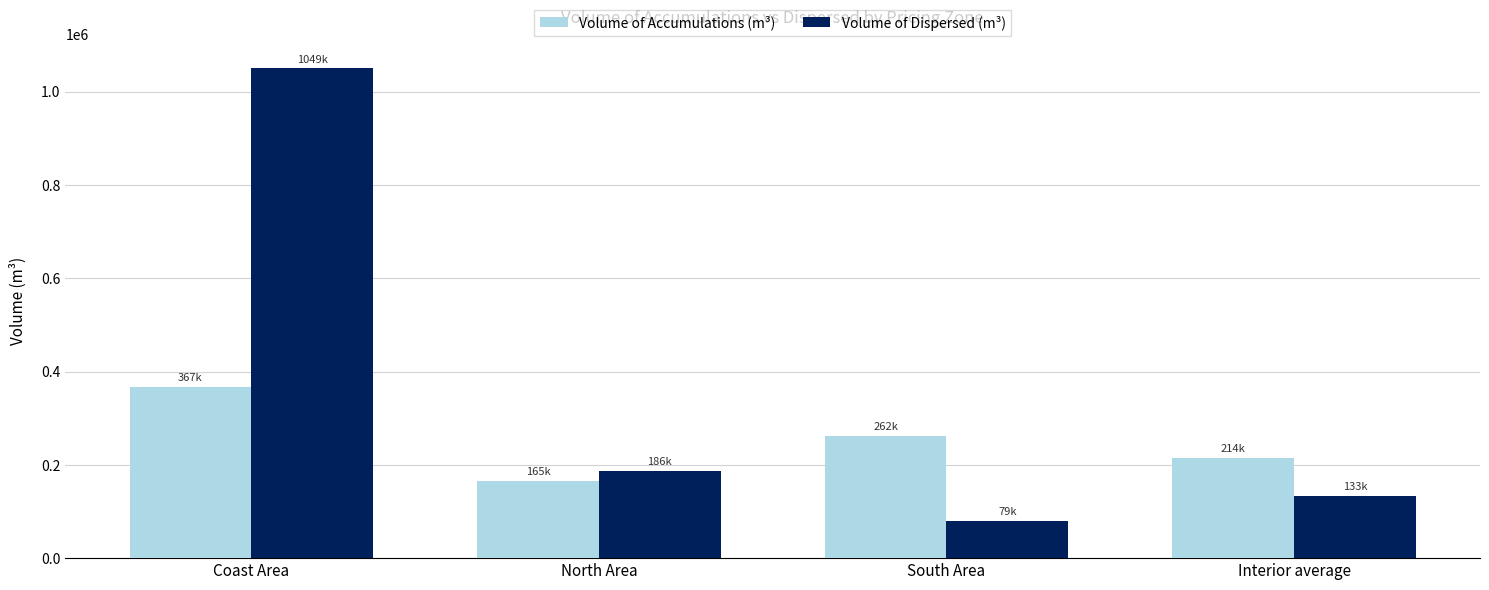

Reading left to right, extract all data points from this chart.

Volume of Accumulations (m³): Coast Area=367204.8	North Area=165561.7	South Area=262524.4	Interior average=214043.0
Volume of Dispersed (m³): Coast Area=1049857.8	North Area=186590.9	South Area=79444.1	Interior average=133017.5